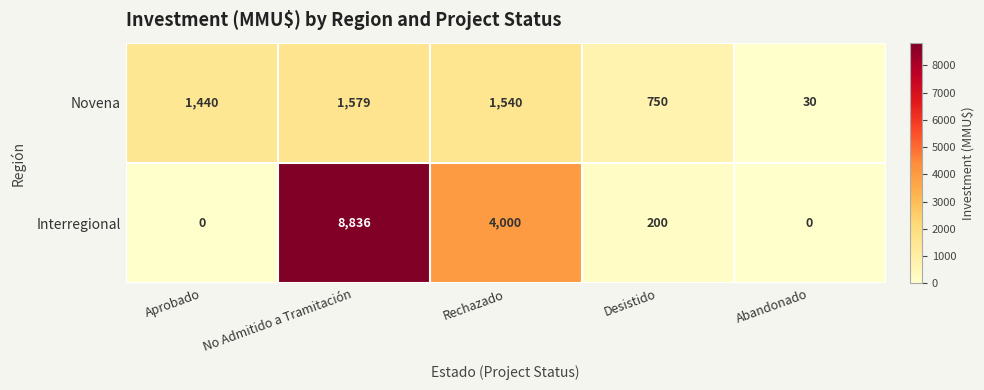

Reading right to left, transcribe all the data shown in this chart.

Novena: Abandonado=30	Desistido=750	Rechazado=1540	No Admitido a Tramitación=1579	Aprobado=1440
Interregional: Abandonado=0	Desistido=200	Rechazado=4000	No Admitido a Tramitación=8836	Aprobado=0